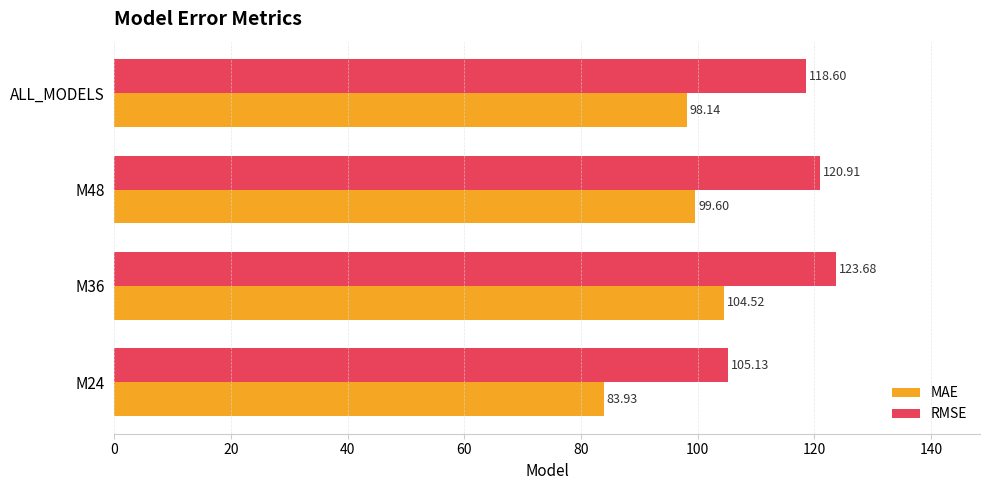

Which series has the widest spread of values?

MAE